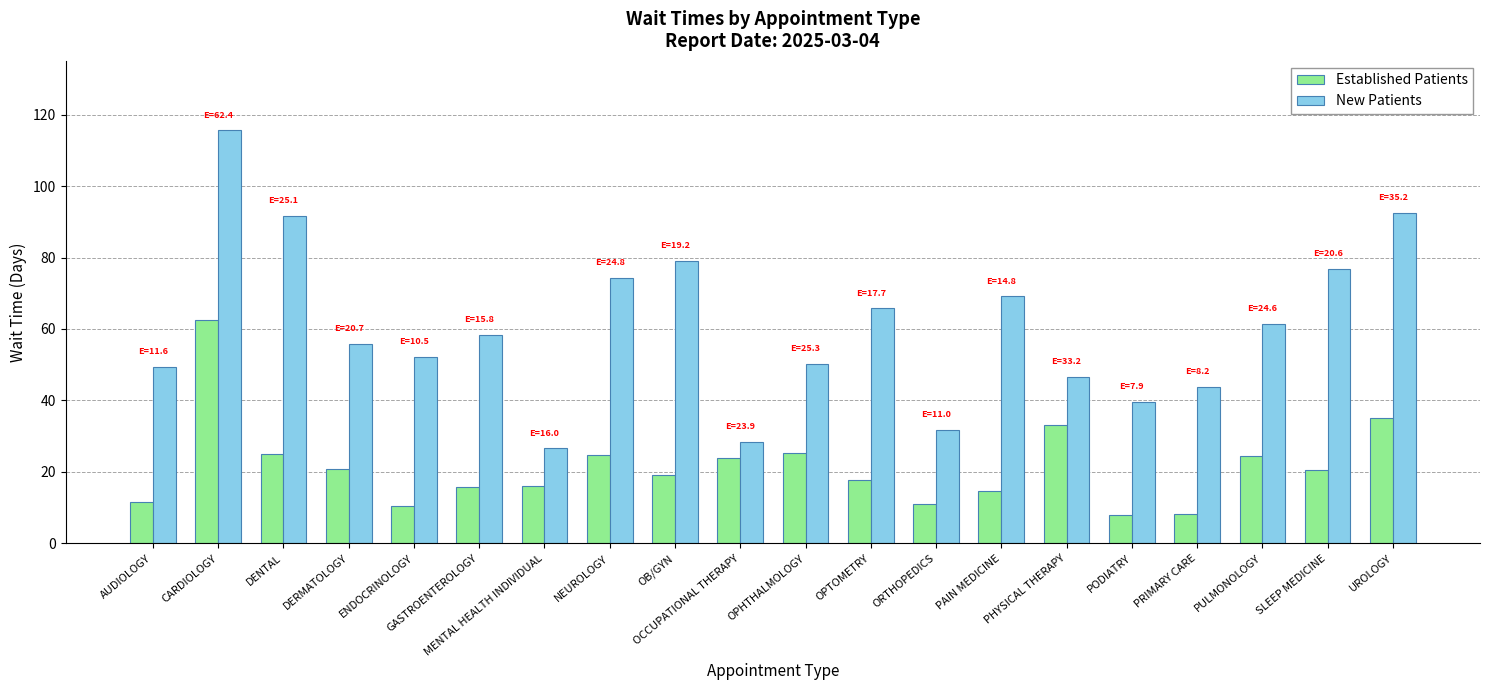

List the series in order of their overall mean, lowest first.

Established Patients, New Patients